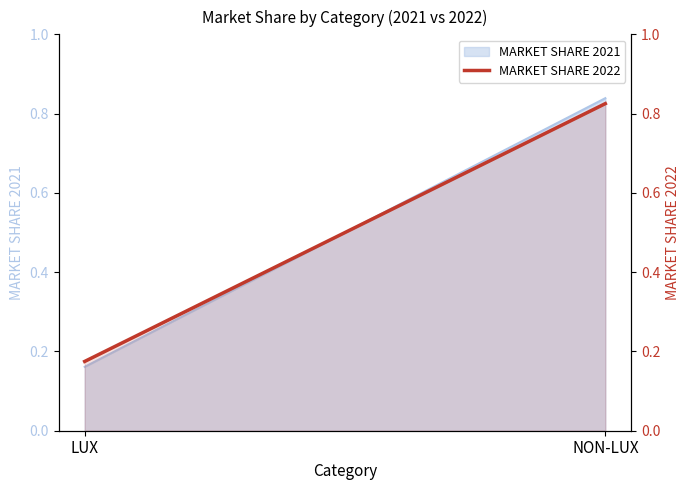

What is the greatest value displayed?

0.8